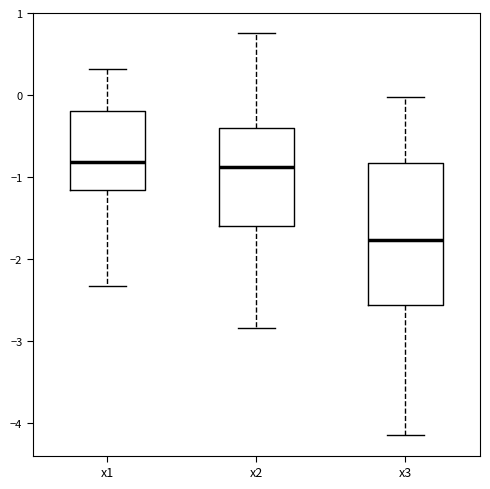

Comparing the boxes themselves (not the whiskers), which one is the tallest?

x3